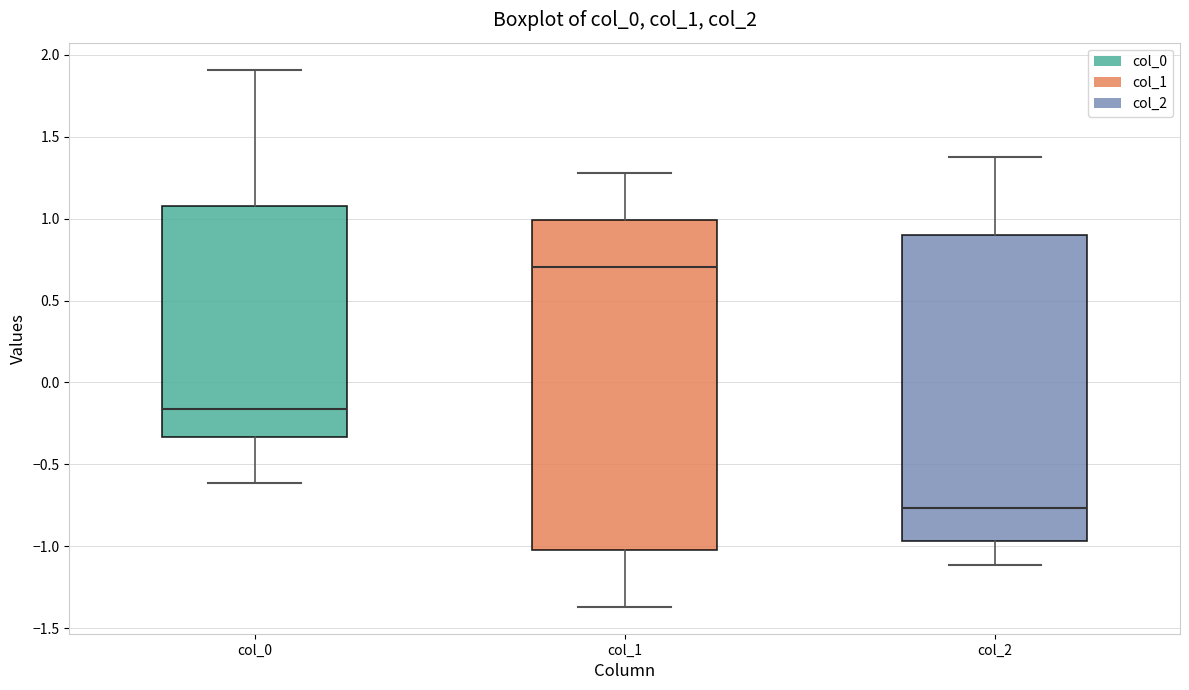

Reading left to right, read every box against the y-axis: the position of its median line, the range the box covers, and the ends of its whiskers. The values are not printed on the chart, so give them approximately, as read against the axis.

col_0: median -0.15, box -0.35 to 1.10, whiskers -0.60 to 1.90
col_1: median 0.70, box -1.00 to 1.00, whiskers -1.35 to 1.30
col_2: median -0.75, box -0.95 to 0.90, whiskers -1.10 to 1.40